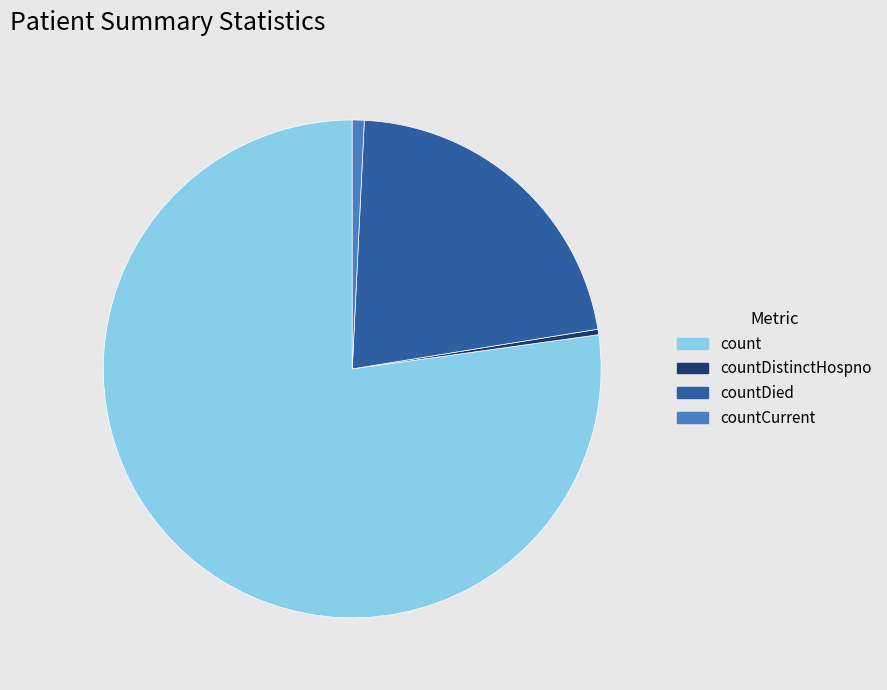

Which category has the biggest portion of the pie?

count